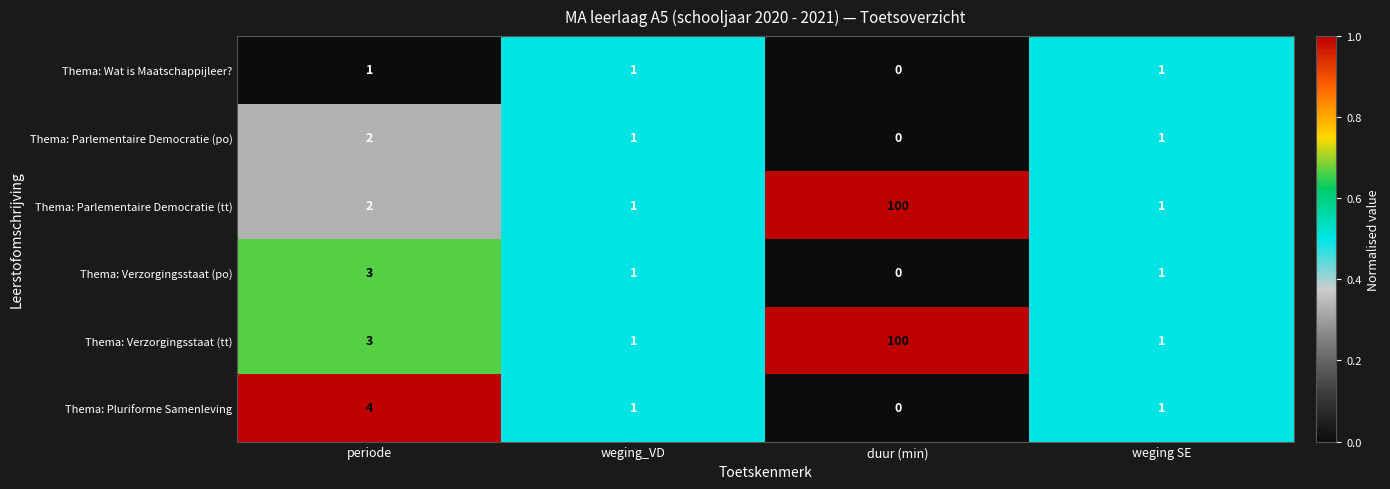

Reading left to right, transcribe all the data shown in this chart.

Thema: Wat is Maatschappijleer?: 1	1	0	1
Thema: Parlementaire Democratie (po): 2	1	0	1
Thema: Parlementaire Democratie (tt): 2	1	100	1
Thema: Verzorgingsstaat (po): 3	1	0	1
Thema: Verzorgingsstaat (tt): 3	1	100	1
Thema: Pluriforme Samenleving: 4	1	0	1